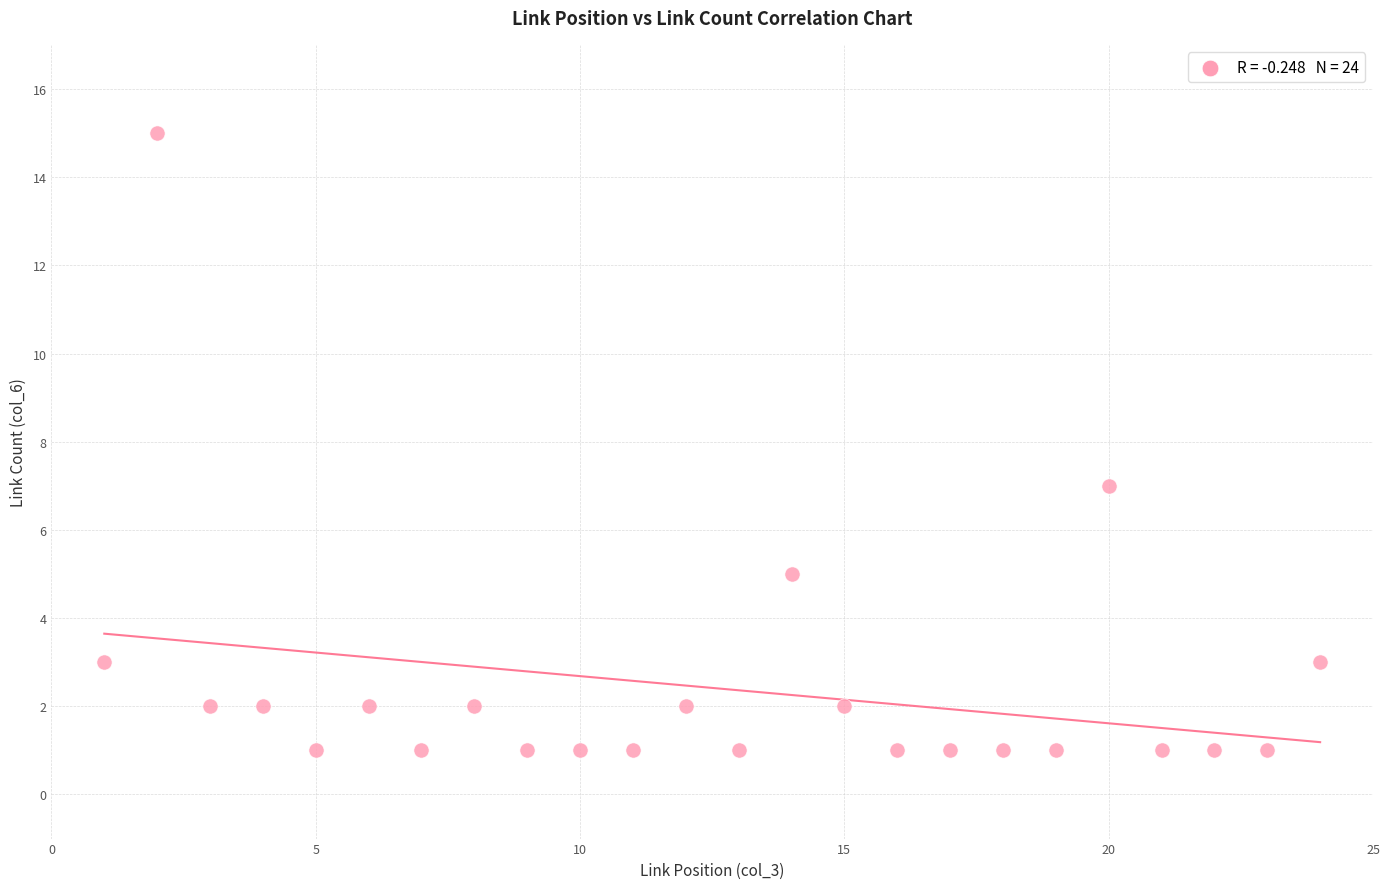

What is the range of Y values (max minus min)?

14